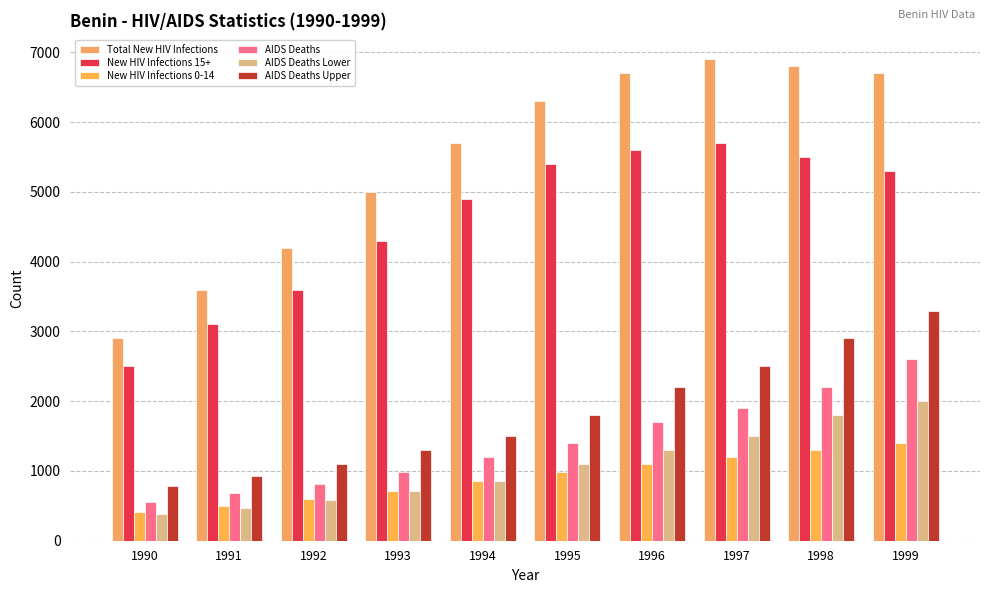

What is the difference between the maximum and minimum values in the AIDS Deaths Lower series?

1620